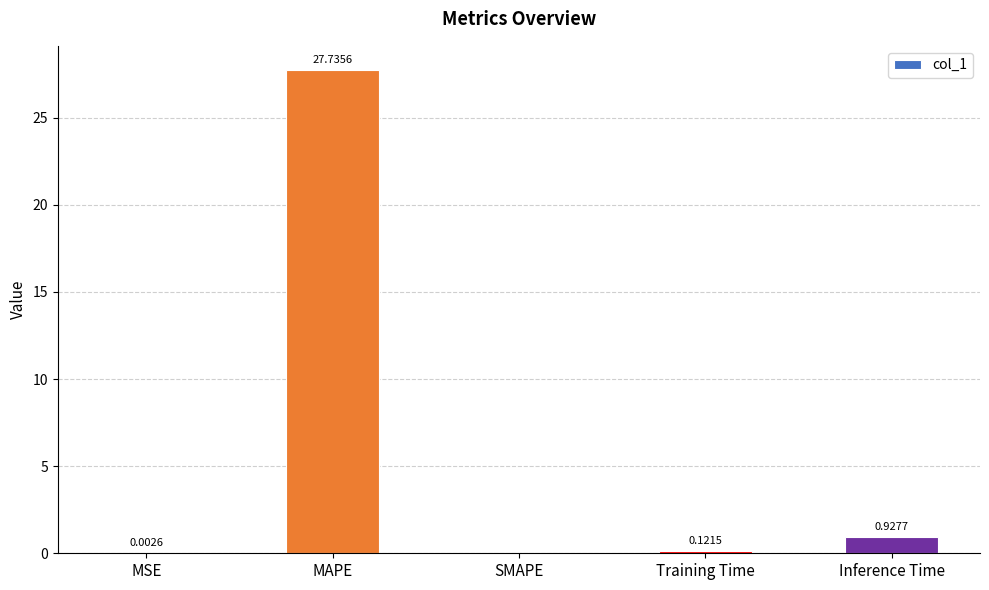

What is the change in value from MAPE to SMAPE?

-27.7